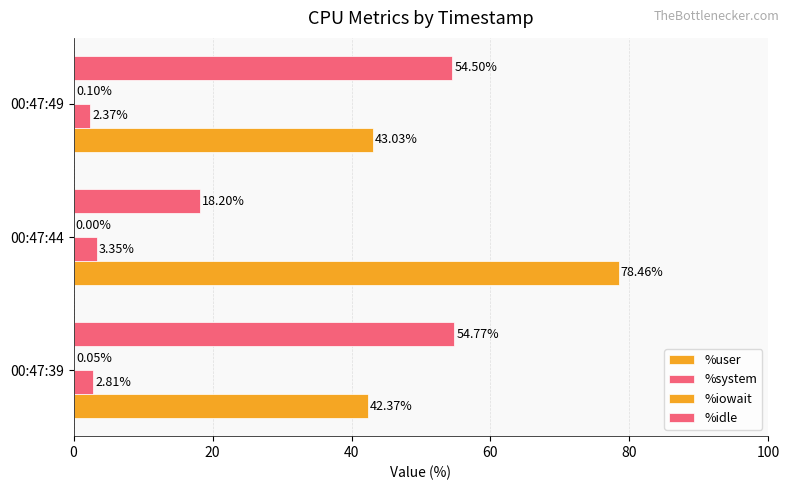

Count the number of categories in the chart.

3